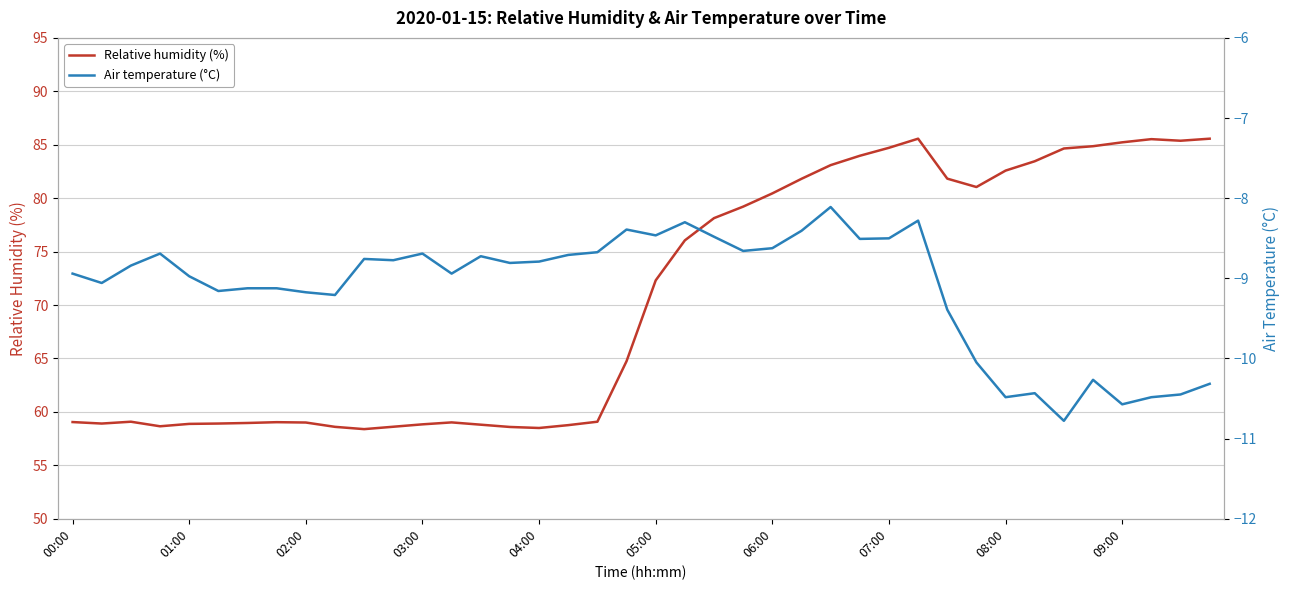

Which category has the highest value in the Relative humidity (%) series?

29